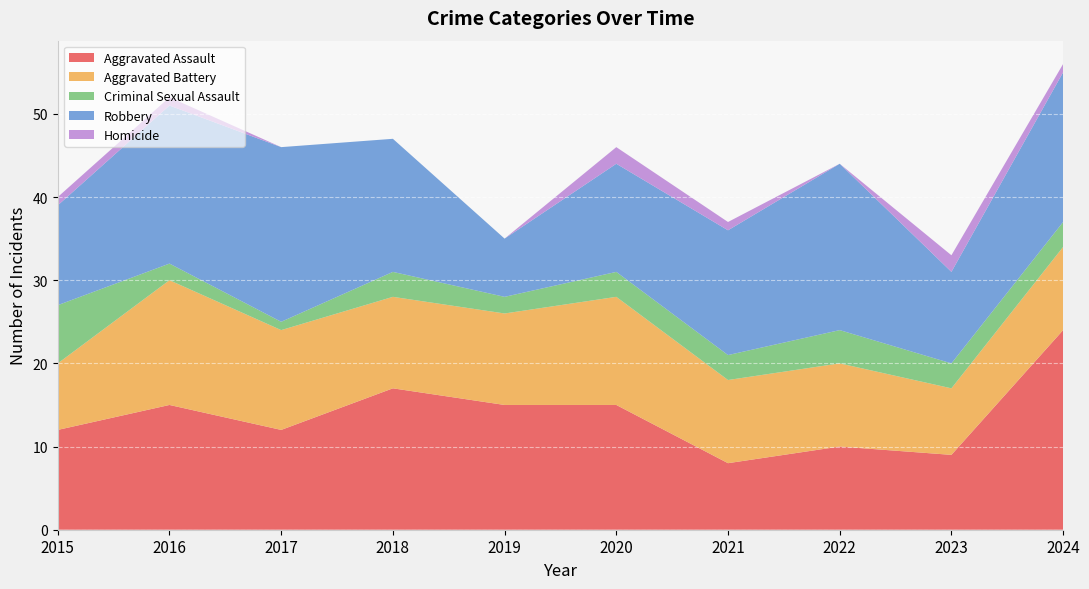

Reading left to right, transcribe all the data shown in this chart.

Aggravated Assault: 12	15	12	17	15	15	8	10	9	24
Aggravated Battery: 8	15	12	11	11	13	10	10	8	10
Criminal Sexual Assault: 7	2	1	3	2	3	3	4	3	3
Robbery: 12	19	21	16	7	13	15	20	11	18
Homicide: 1	1	0	0	0	2	1	0	2	1